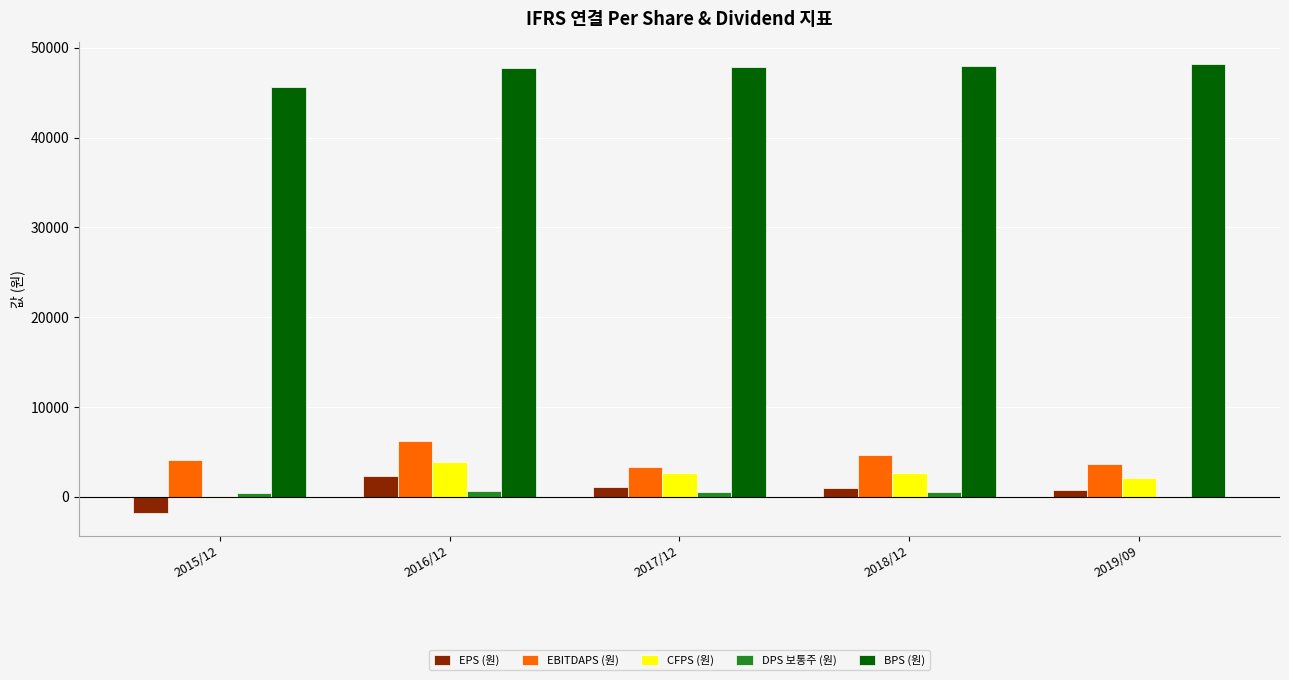

Read the EBITDAPS (원) value at 2015/12, to the nearest 50.

4100